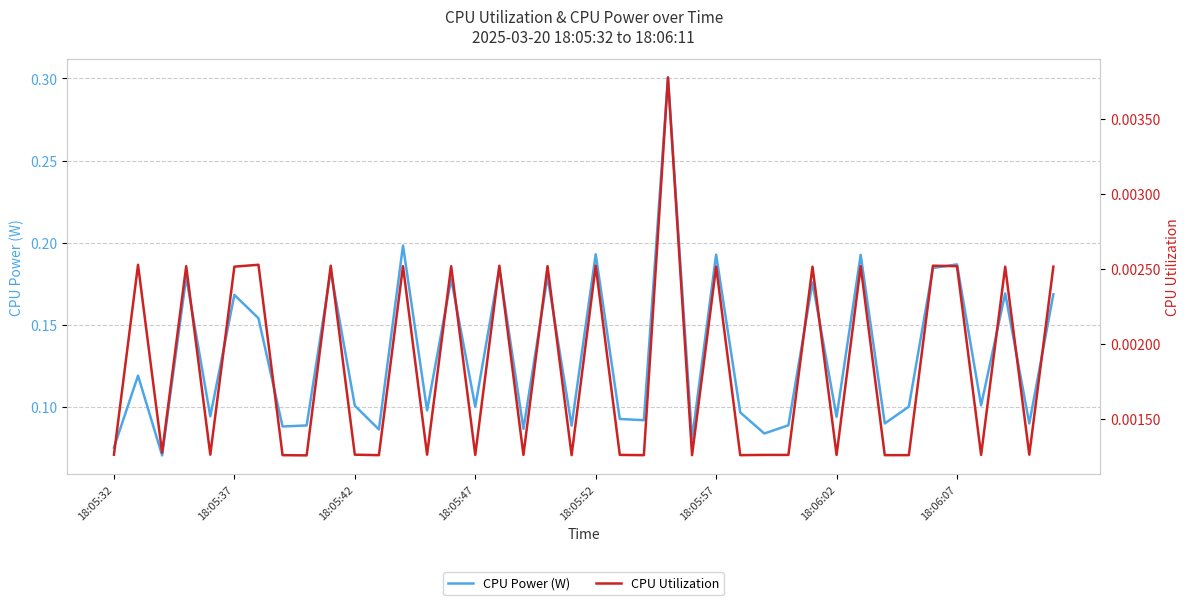

The value of CPU Power (W) at 18:05:42 is 0.0. True or false?

False